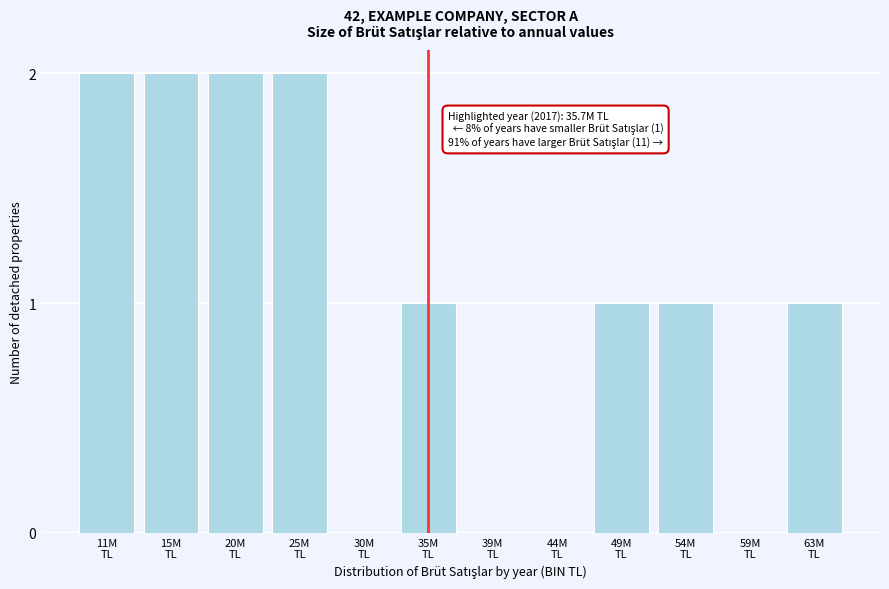

What is the sum of all values?

12